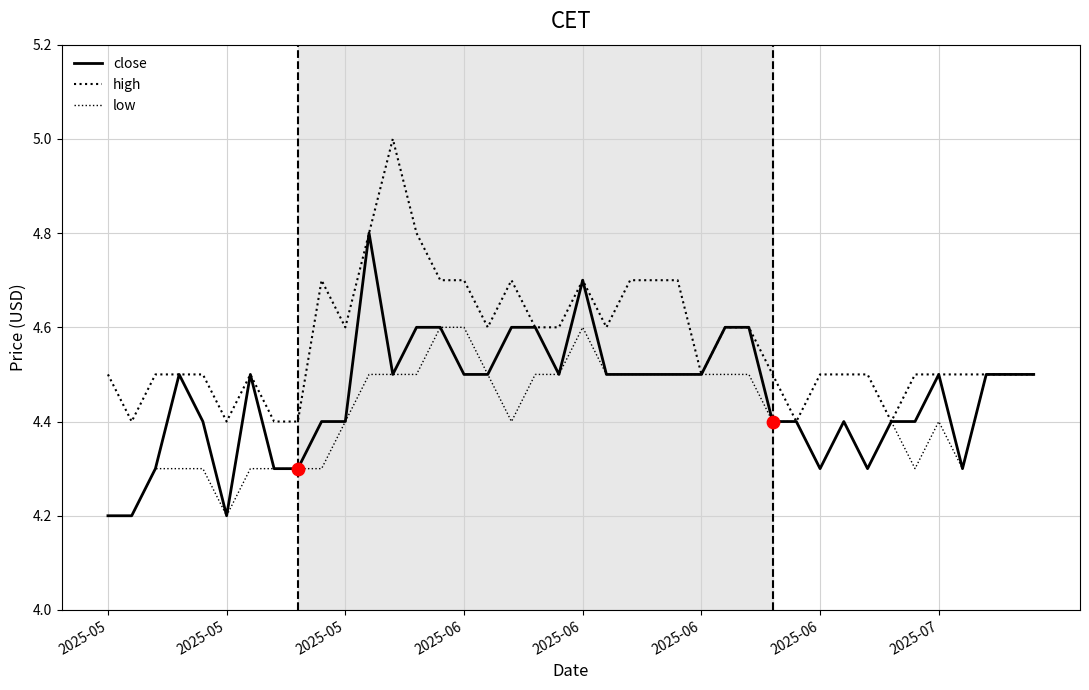

How many lines are shown in the chart?

3